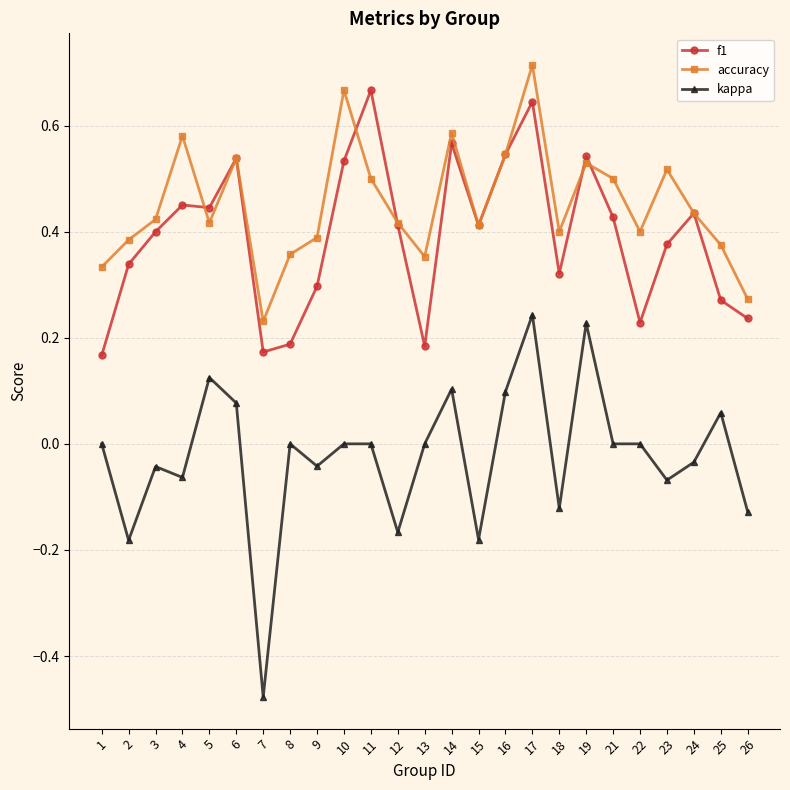

True or false: kappa and accuracy intersect in this chart.

False